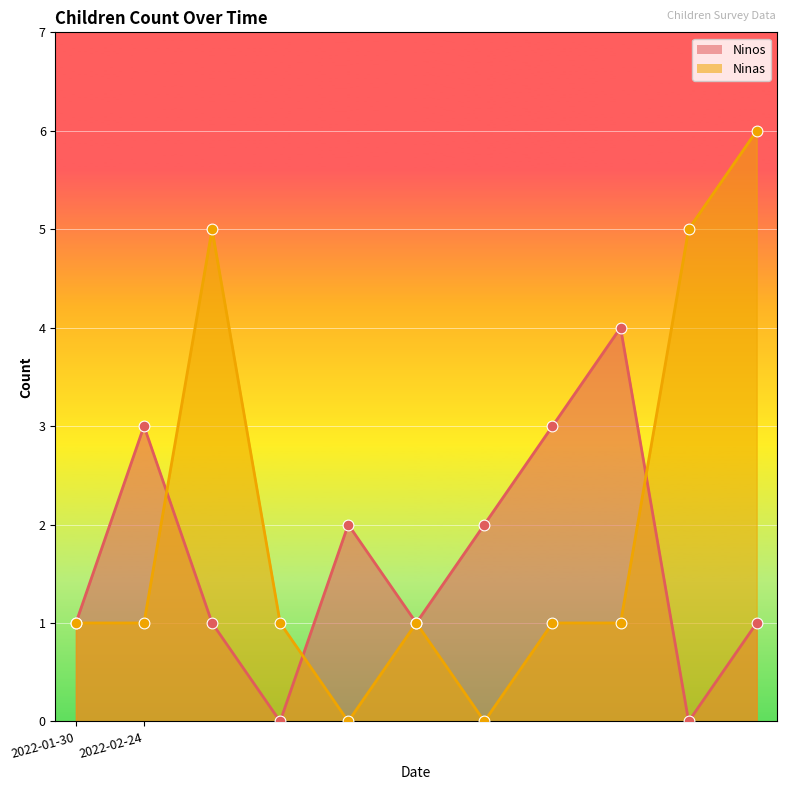

Which series contains the highest Y value?

Ninas